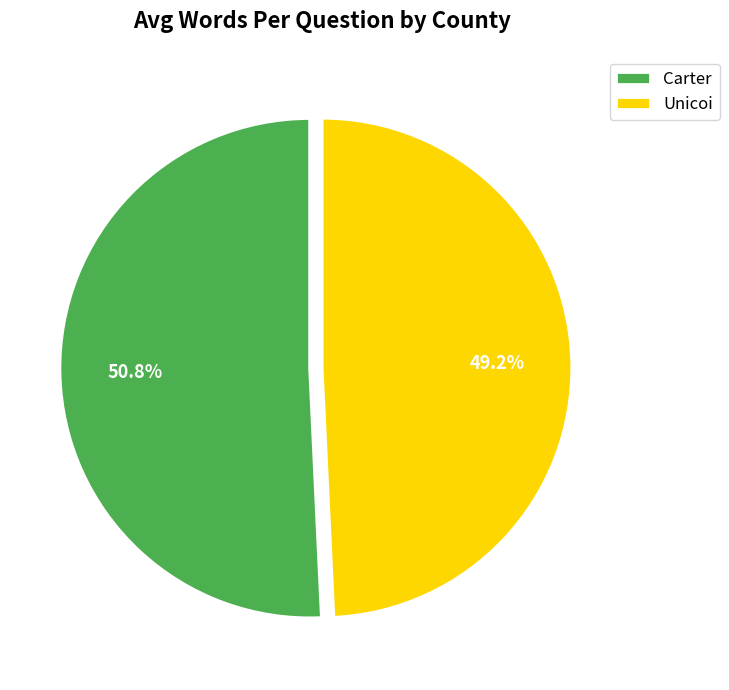

To the nearest percent, what portion does Carter represent?

51%